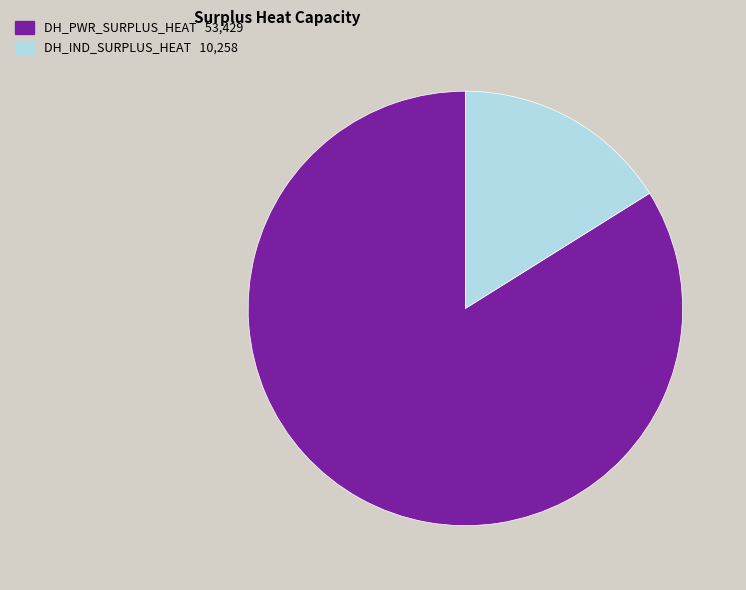

Is there a majority slice in this chart?

Yes